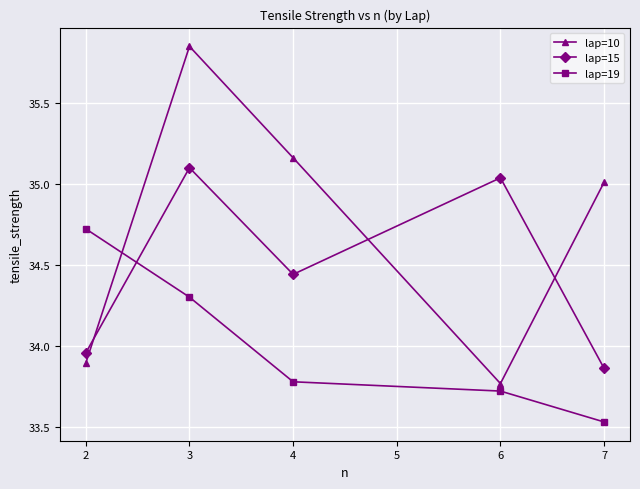

Where is lap=19 nearest to the value 34?

4